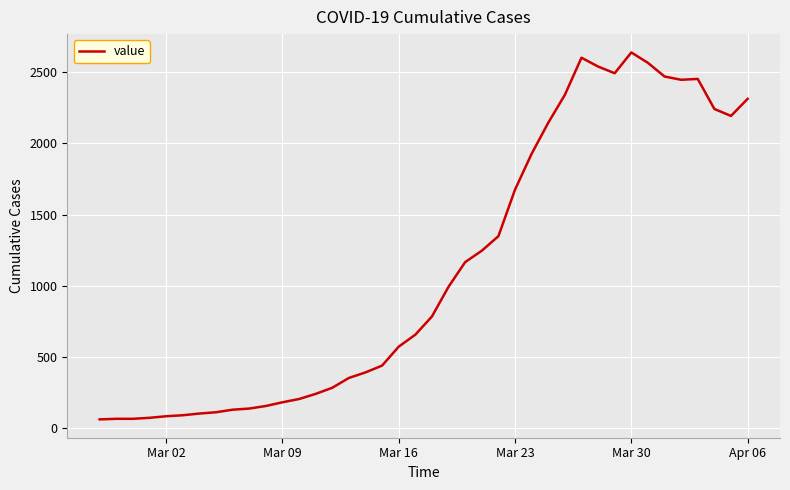

What is the greatest value displayed?

2639